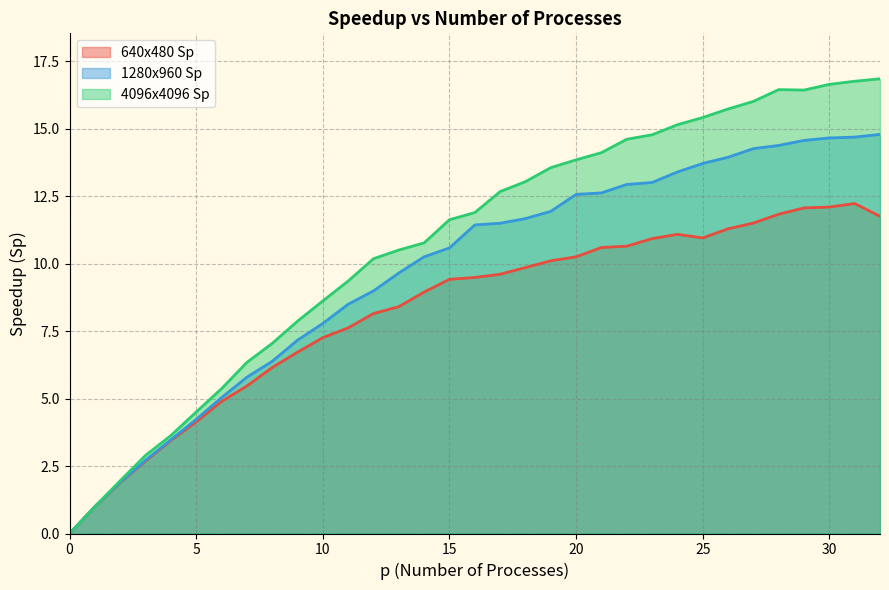

Which has a higher value, 32 or 27?

32